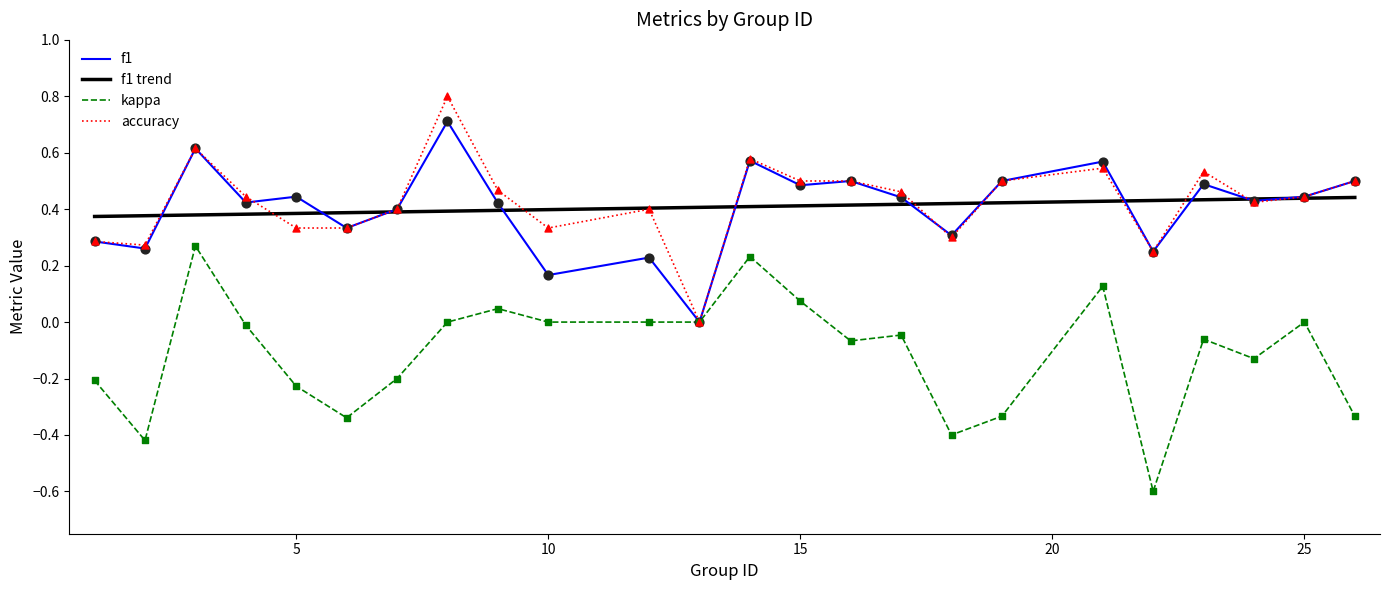

What is the lowest value of the kappa series?

-0.6